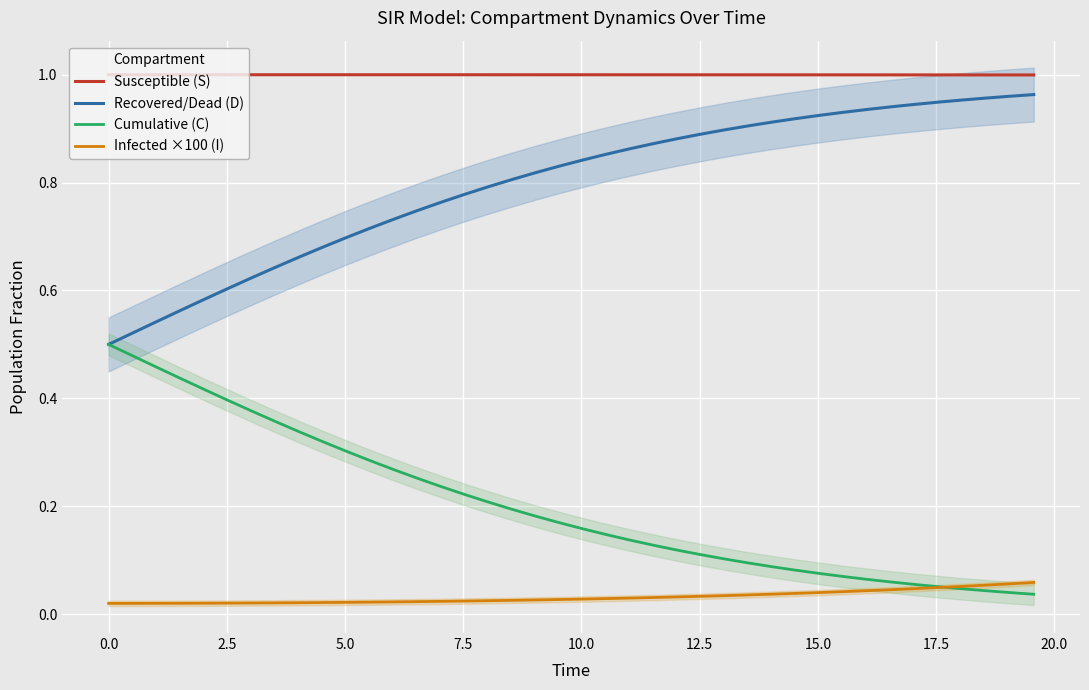

True or false: Cumulative (C) has more than 2 points higher than both neighbors.

False